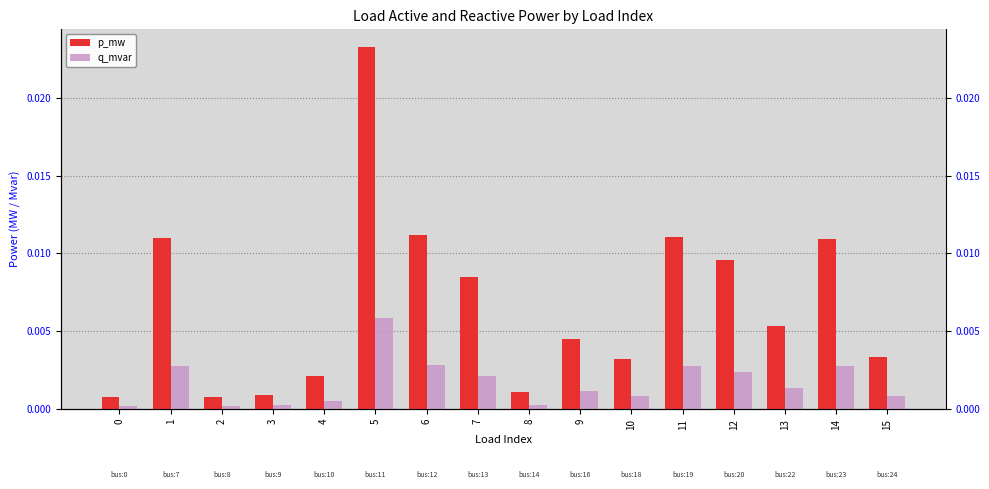

Is the value of p_mw at 14 greater than the value of q_mvar at 4?

Yes